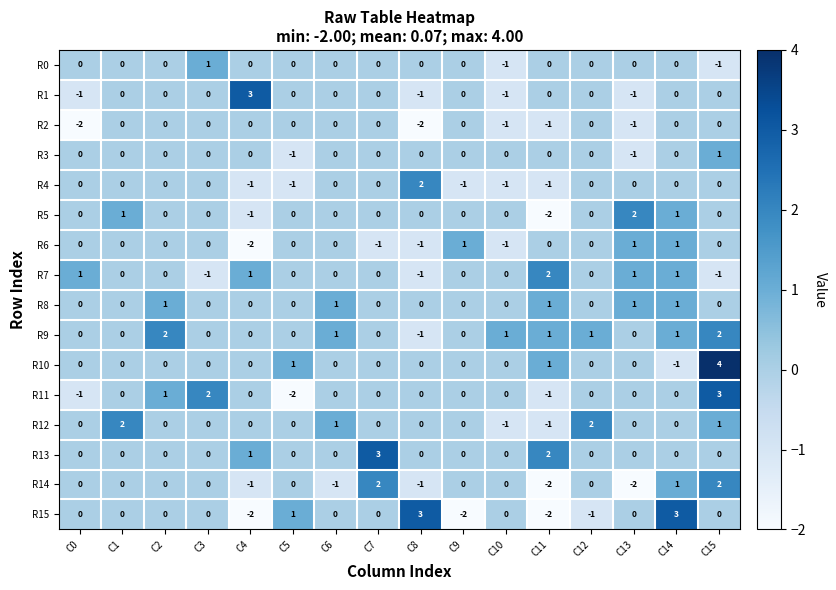

Is it true that R12 equals 0 at C13?

True